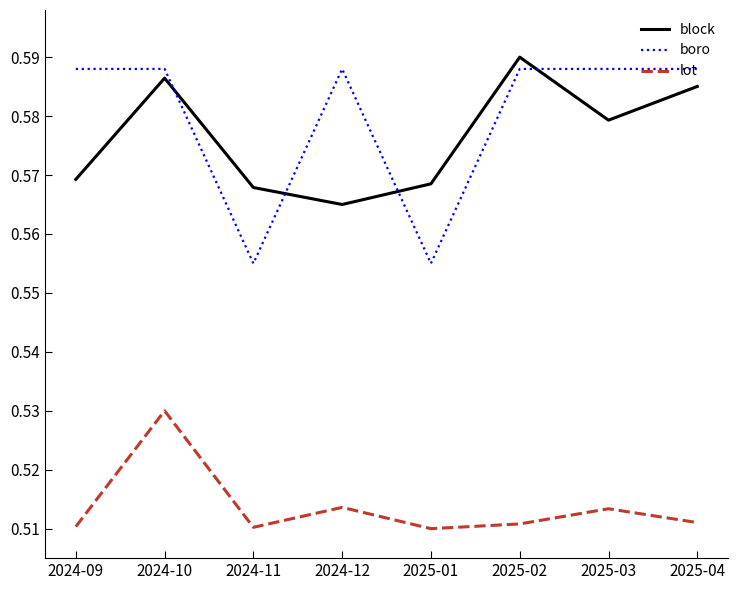

Between which two adjacent categories do block and boro first intersect?

2024-10 and 2024-11